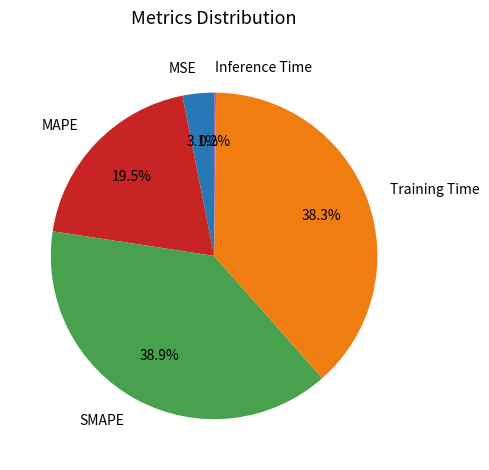

Does MAPE account for over 50% of the chart?

No